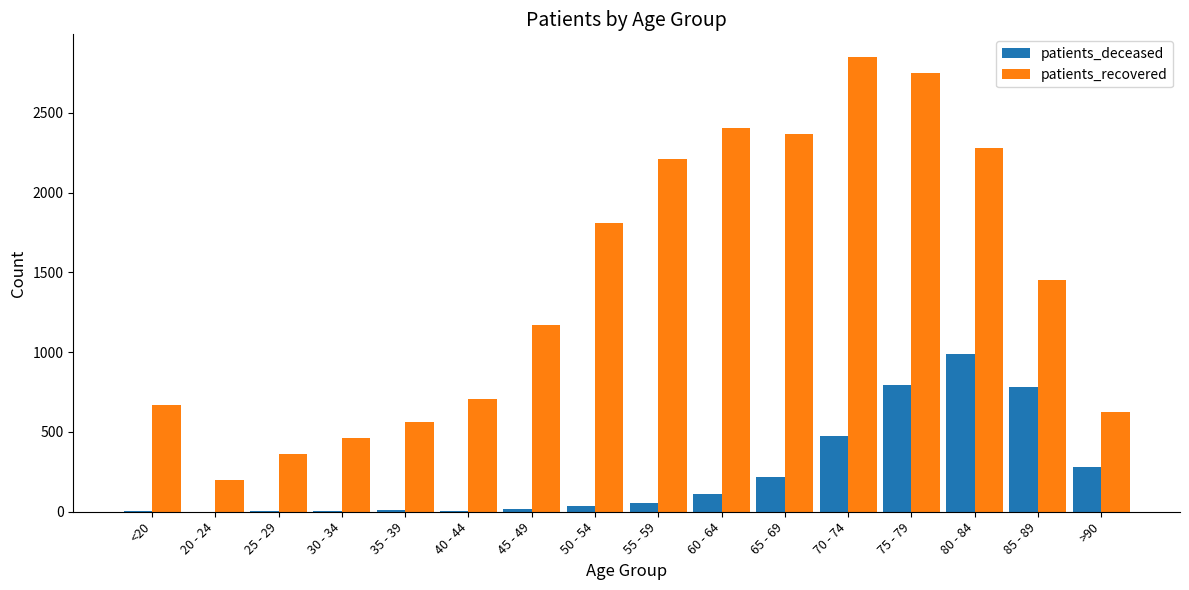

Is it true that patients_deceased equals 253 at 70 - 74?

False